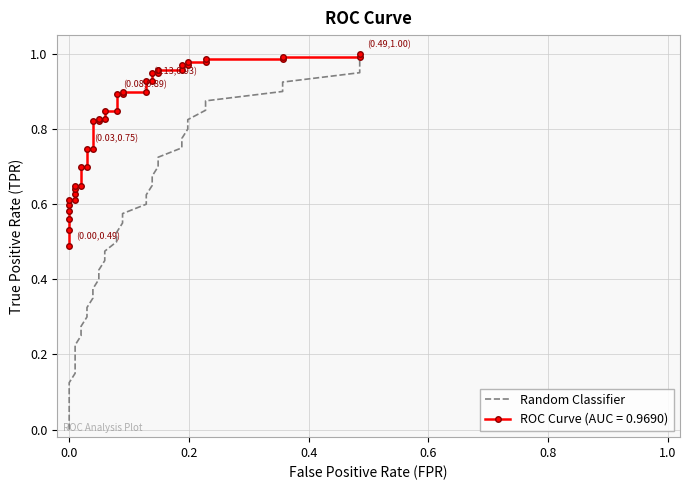

What is the maximum value shown in the chart?

1.0